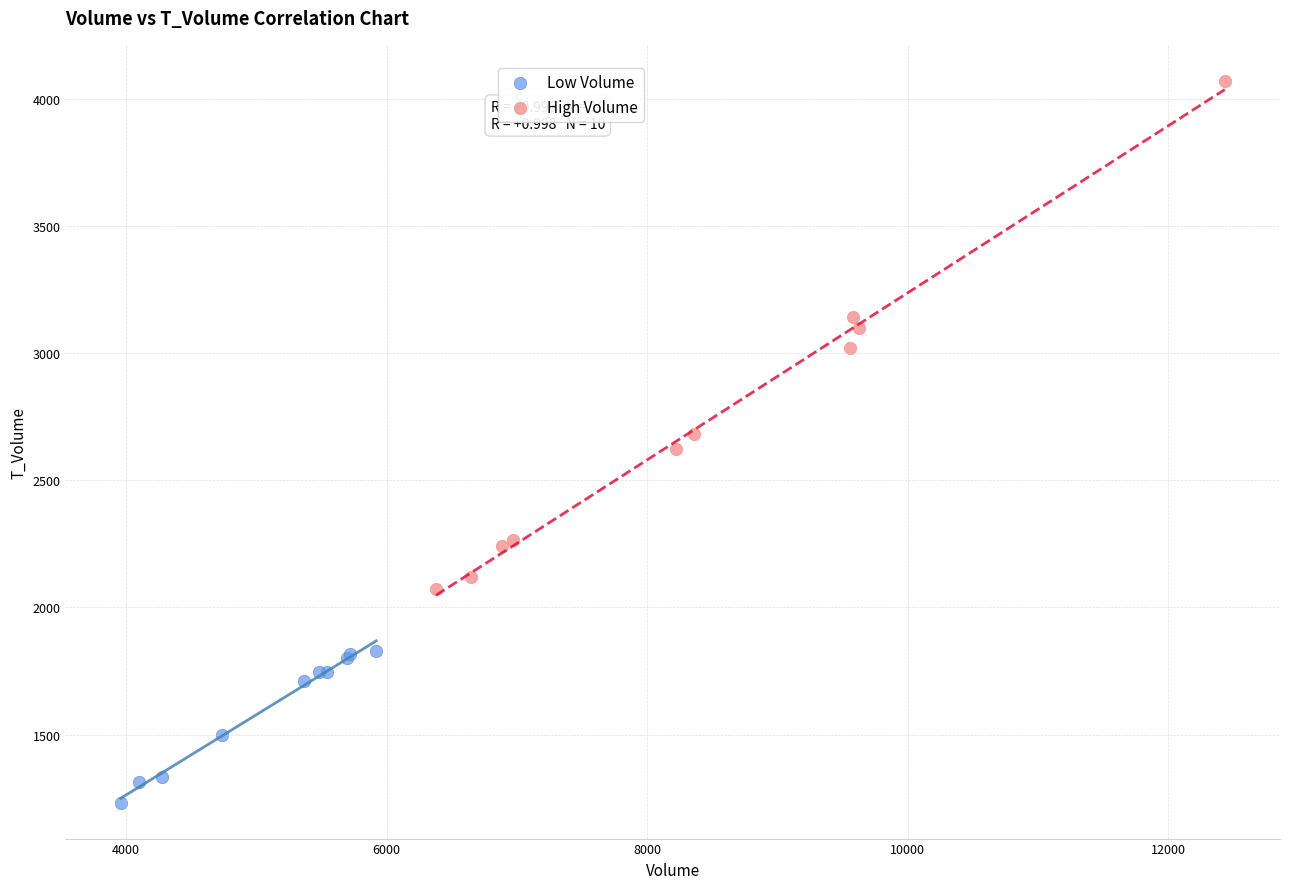

Which series contains the lowest Y value?

Low Volume